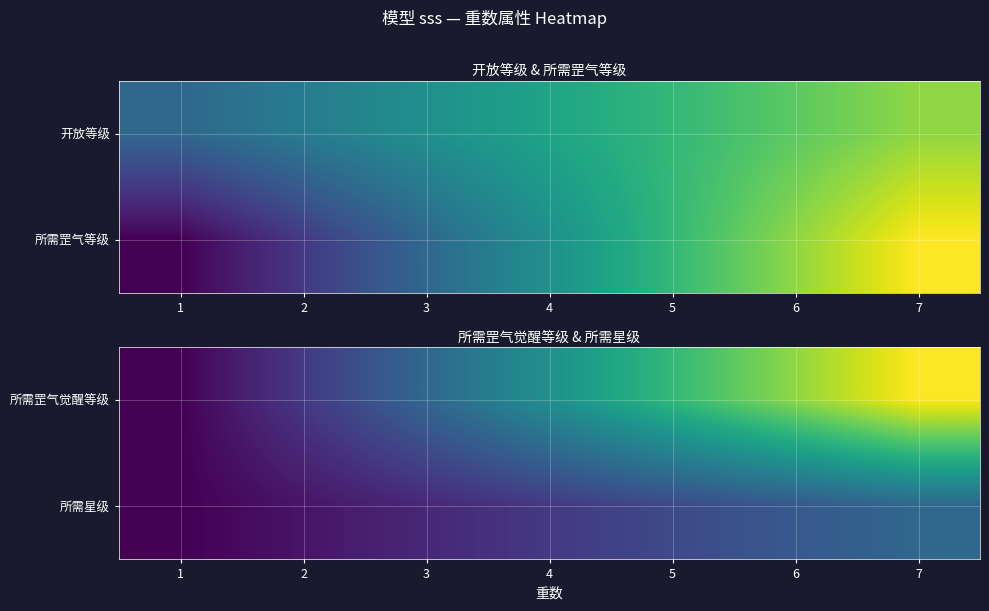

Count the 所需罡气觉醒等级 values in the range 15 to 75.

5